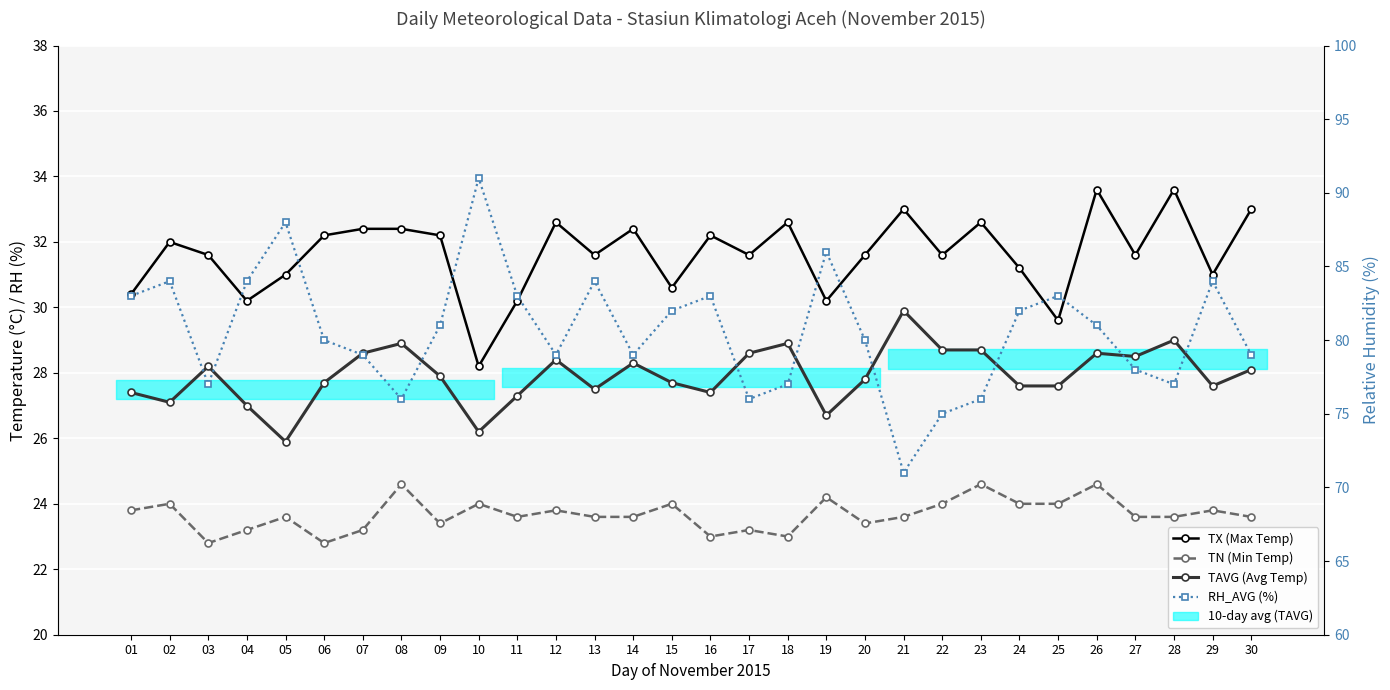

How many categories are shown in the chart?

30